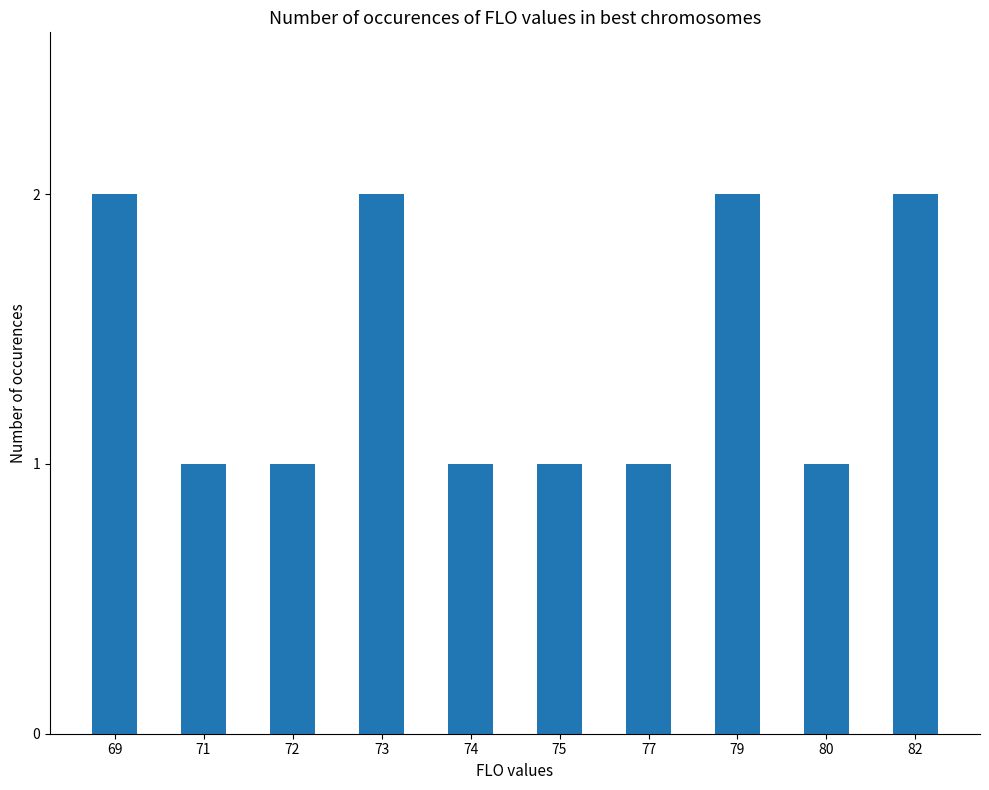

What is the sum of all values?

14